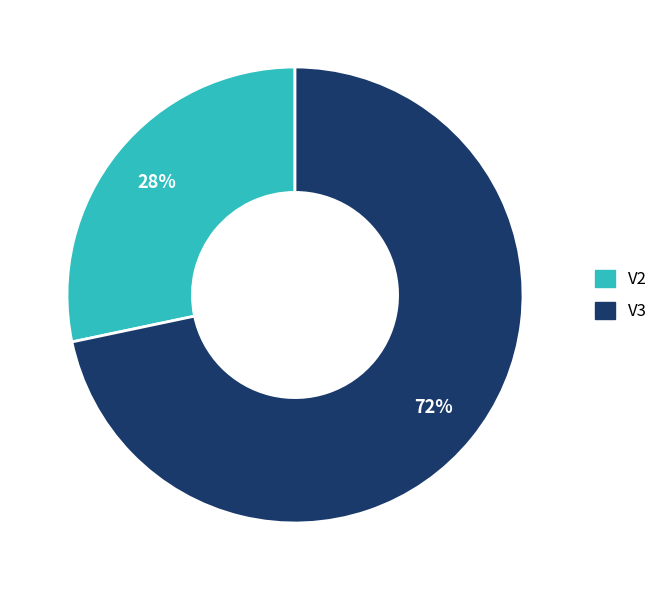

Rank the categories by value from highest to lowest.

V3, V2